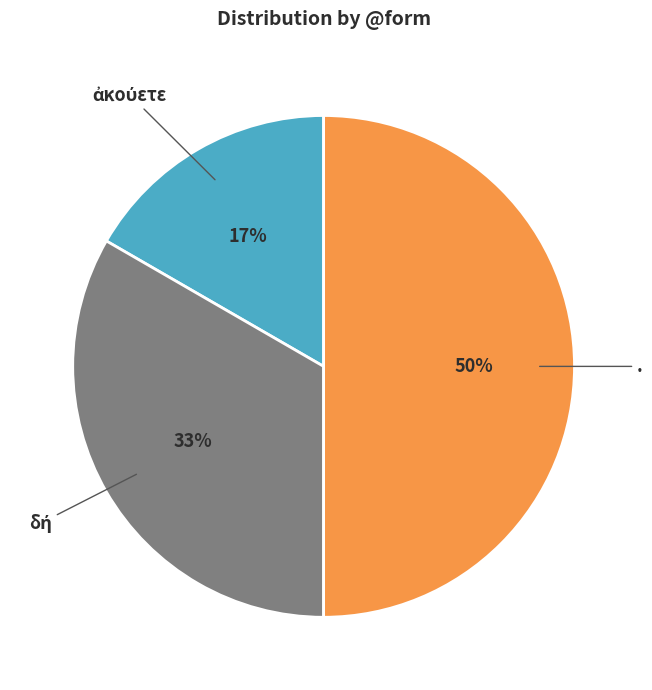

To the nearest percent, what is the difference between the largest and smallest slice percentages?

33%